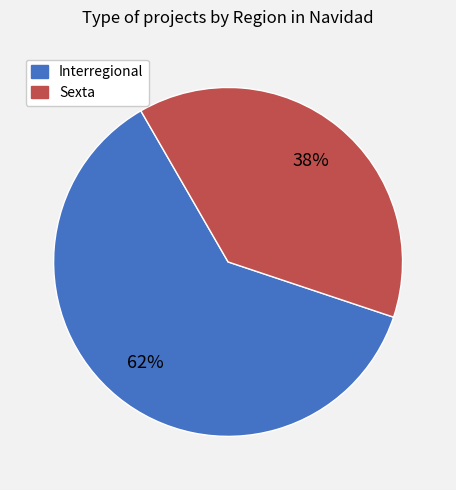

Which slice represents more than half of the pie?

Interregional